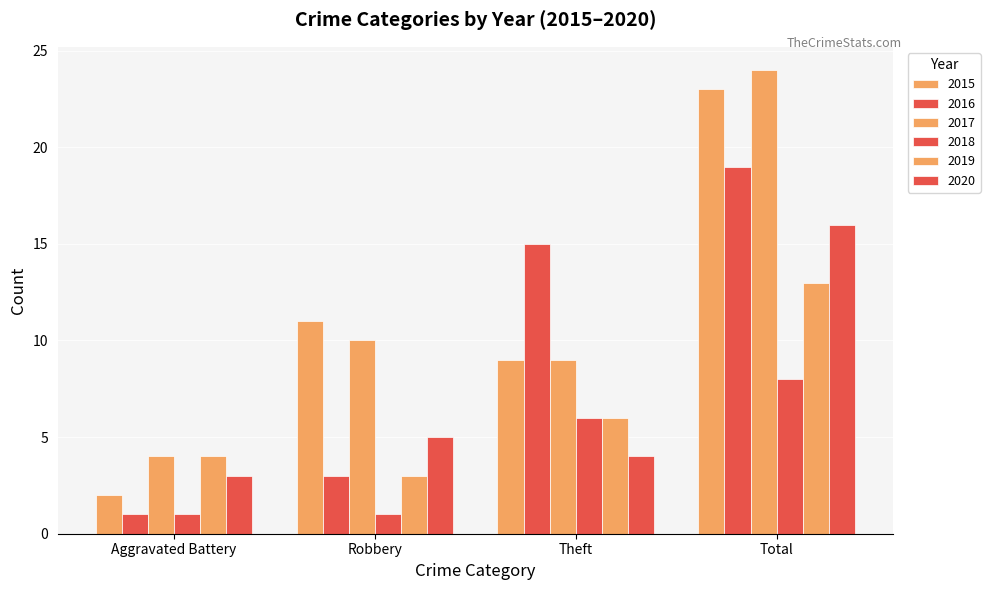

Is the value of 2015 at Aggravated Battery greater than the value of 2020 at Aggravated Battery?

No